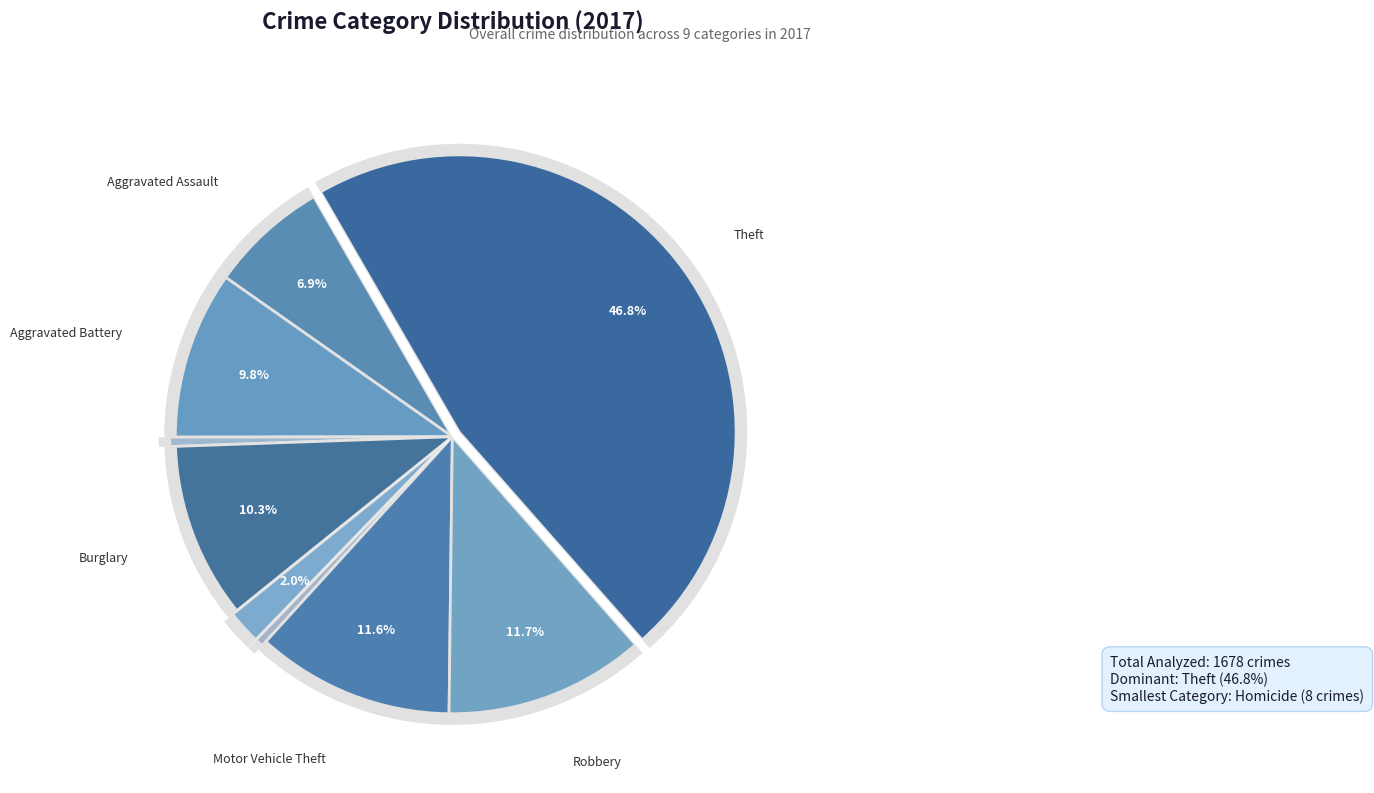

Count the number of slices in the pie.

9